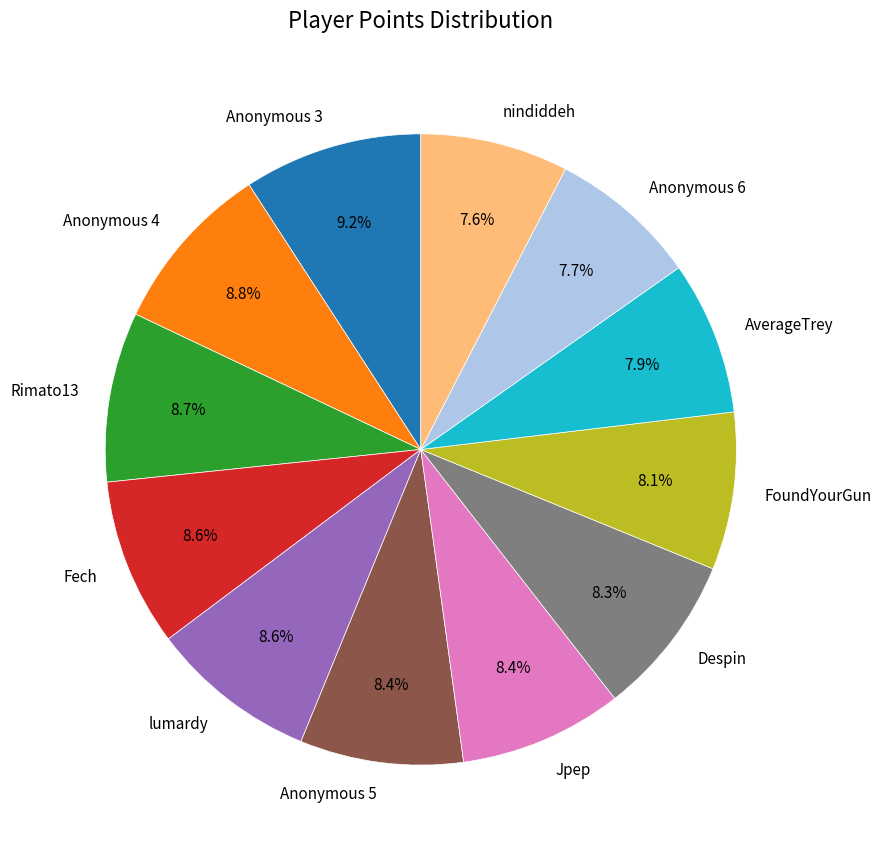

What is the ratio of the value at Jpep to the value at FoundYourGun?

1.0